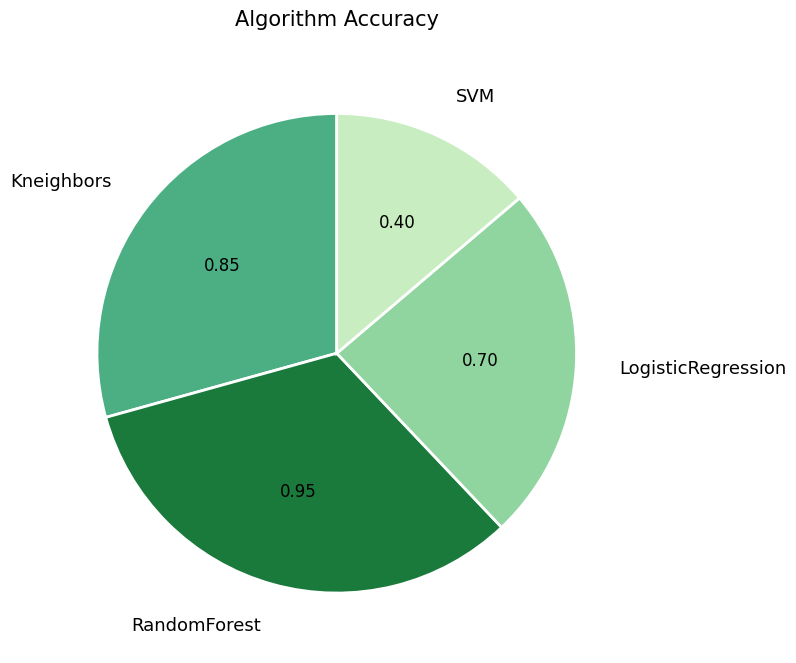

Does Kneighbors account for over 50% of the chart?

No